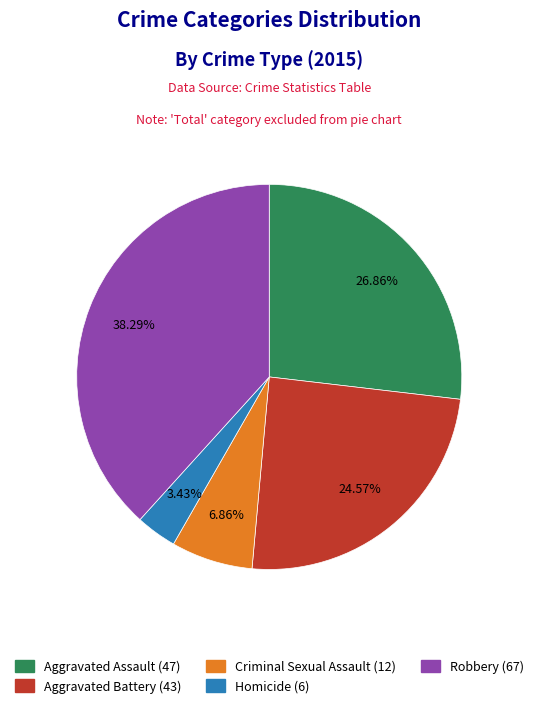

Rank the categories by value from lowest to highest.

Homicide, Criminal Sexual Assault, Aggravated Battery, Aggravated Assault, Robbery